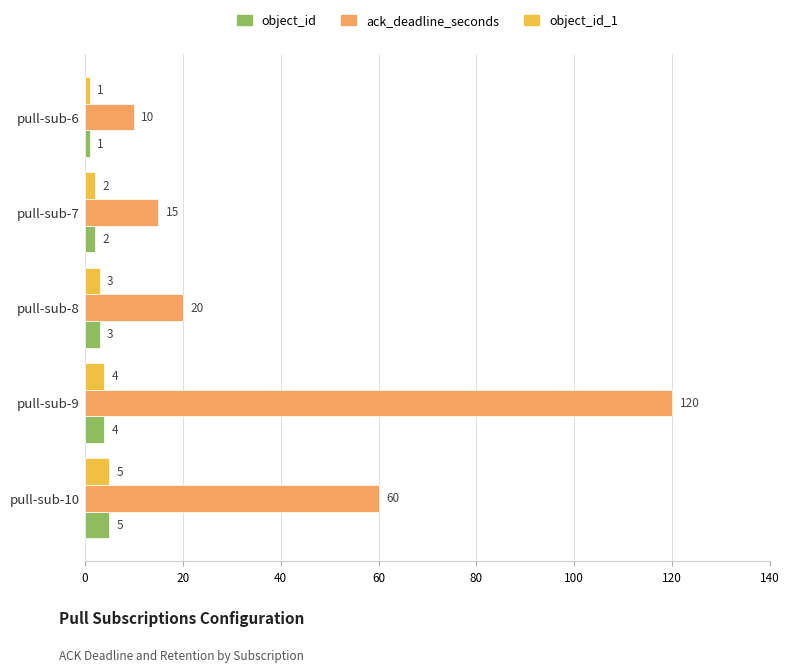

List the labels in order of object_id value, largest first.

pull-sub-10, pull-sub-9, pull-sub-8, pull-sub-7, pull-sub-6